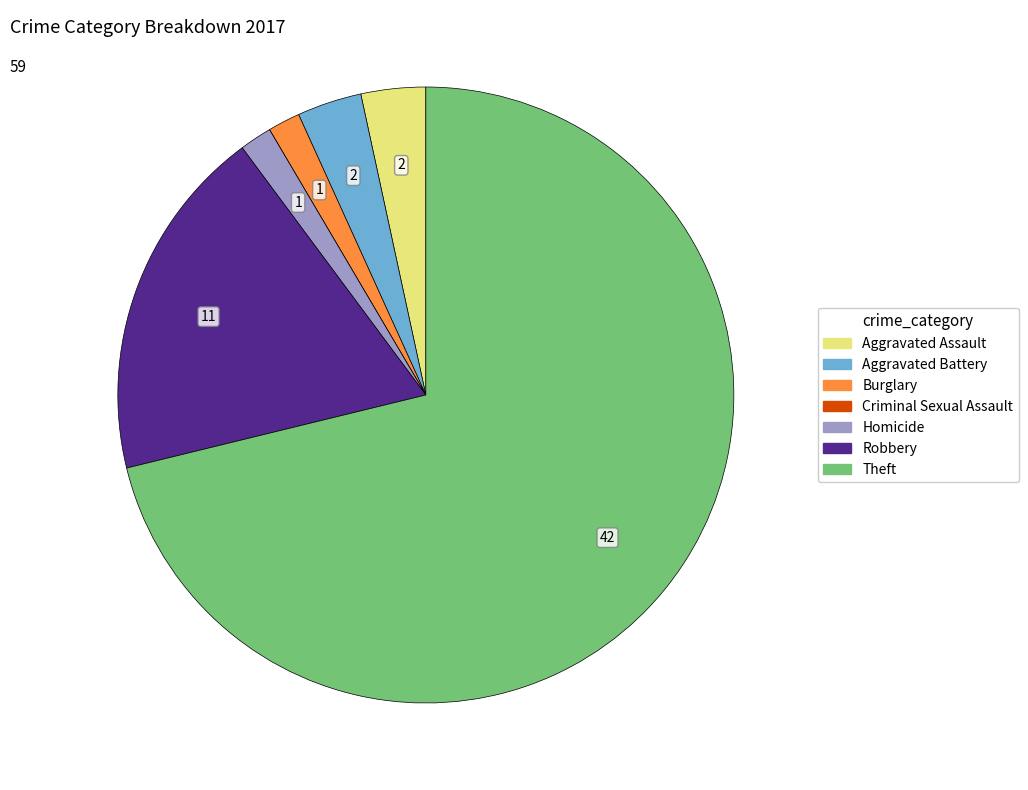

Combined, do Aggravated Battery and Burglary account for over 50%?

No